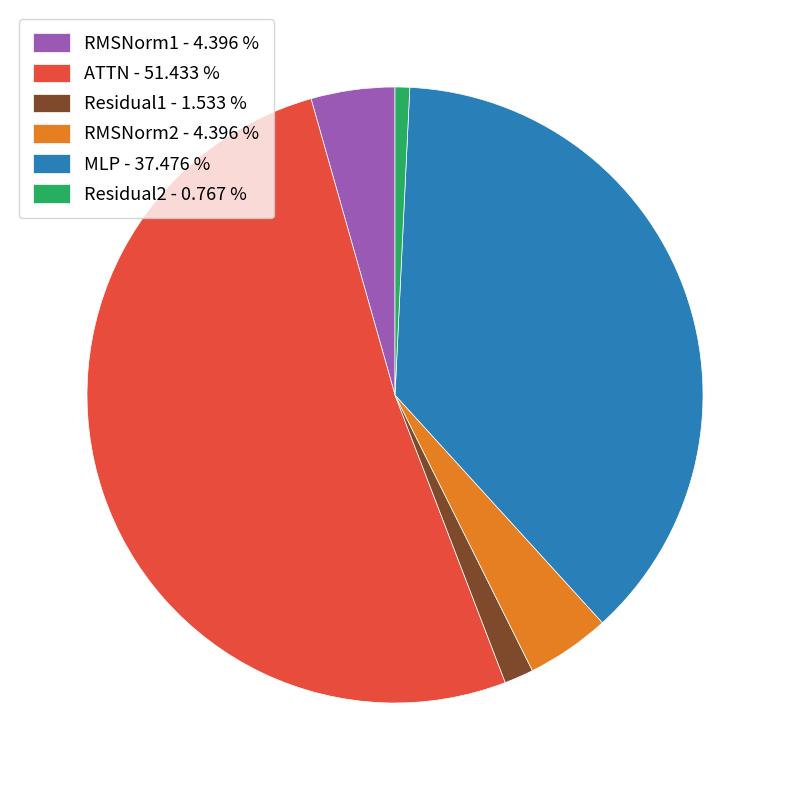

Do Residual2 and ATTN together represent more than half of the pie?

Yes